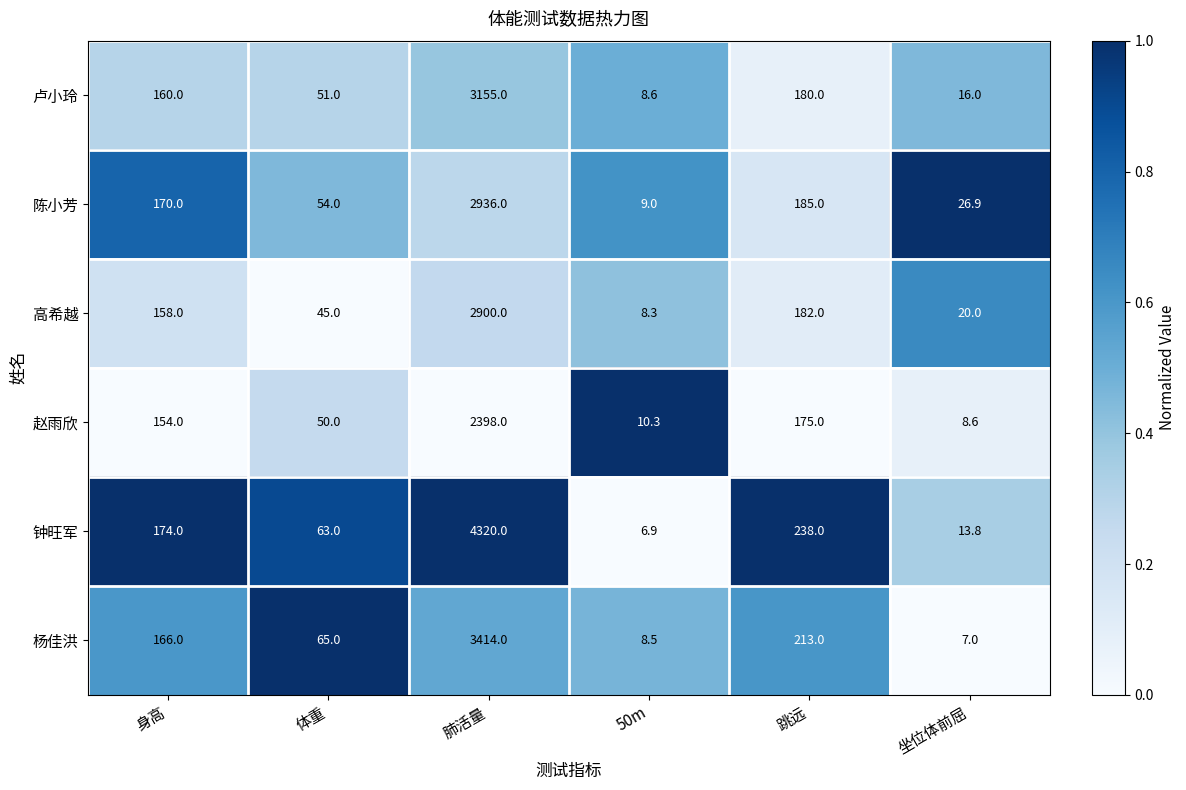

Rank the series by their maximum value, from lowest to highest.

赵雨欣, 高希越, 陈小芳, 卢小玲, 杨佳洪, 钟旺军